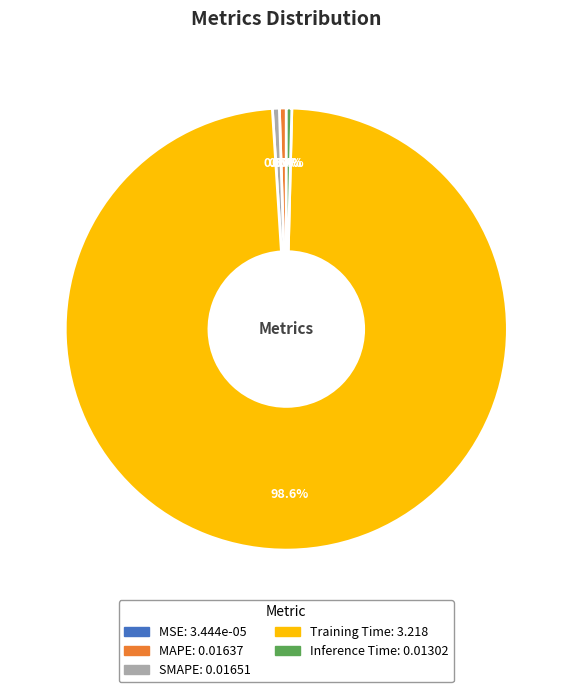

To the nearest percent, what is the difference between the MAPE and Training Time slice percentages?

98%